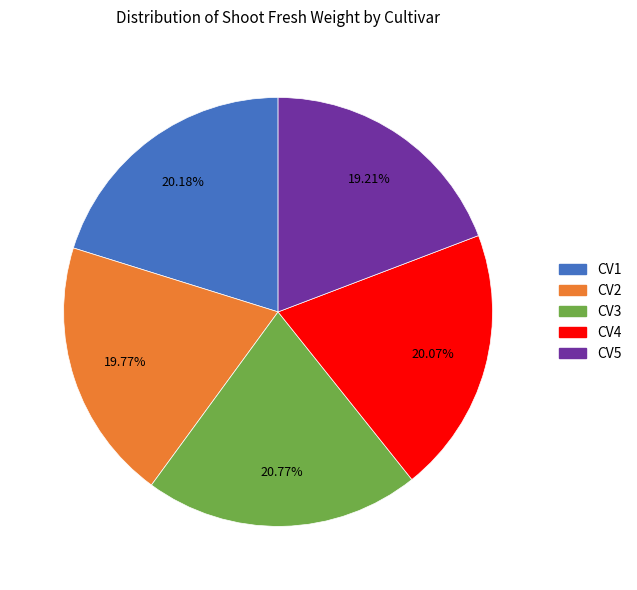

How many segments does this pie chart have?

5